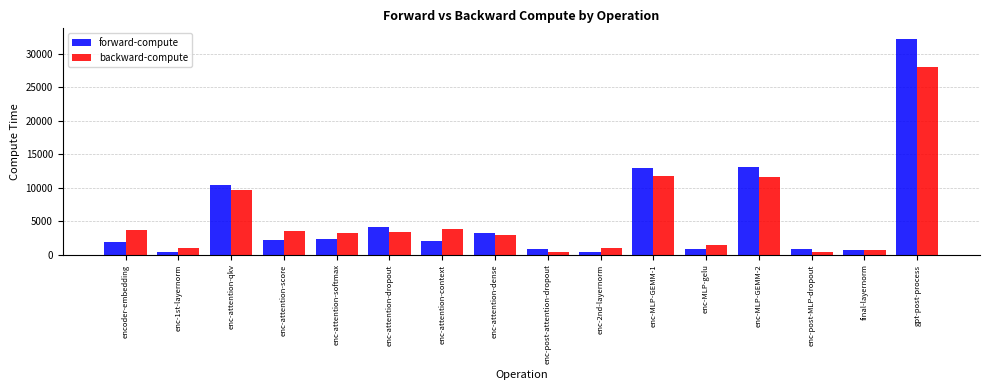

What is the difference between the maximum and minimum values in the forward-compute series?

31841.0